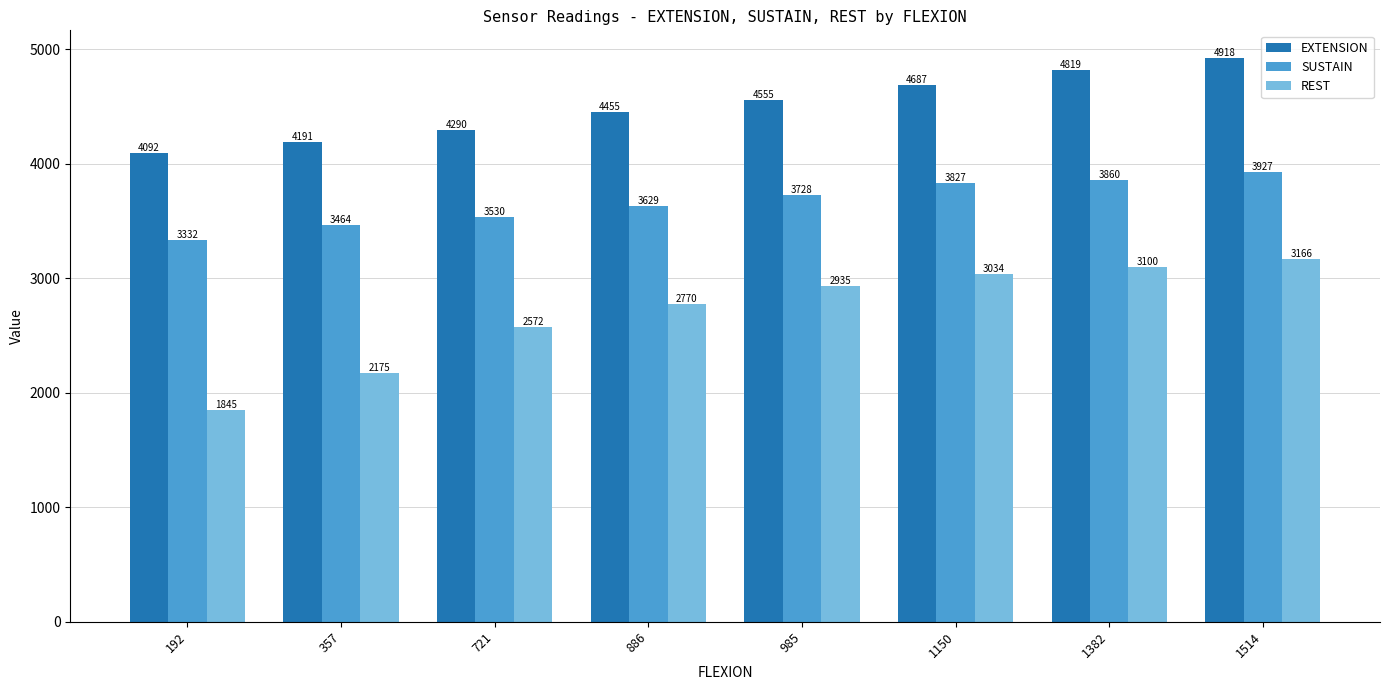

Reading left to right, transcribe all the data shown in this chart.

EXTENSION: 192=4092	357=4191	721=4290	886=4455	985=4555	1150=4687	1382=4819	1514=4918
SUSTAIN: 192=3332	357=3464	721=3530	886=3629	985=3728	1150=3827	1382=3860	1514=3927
REST: 192=1845	357=2175	721=2572	886=2770	985=2935	1150=3034	1382=3100	1514=3166